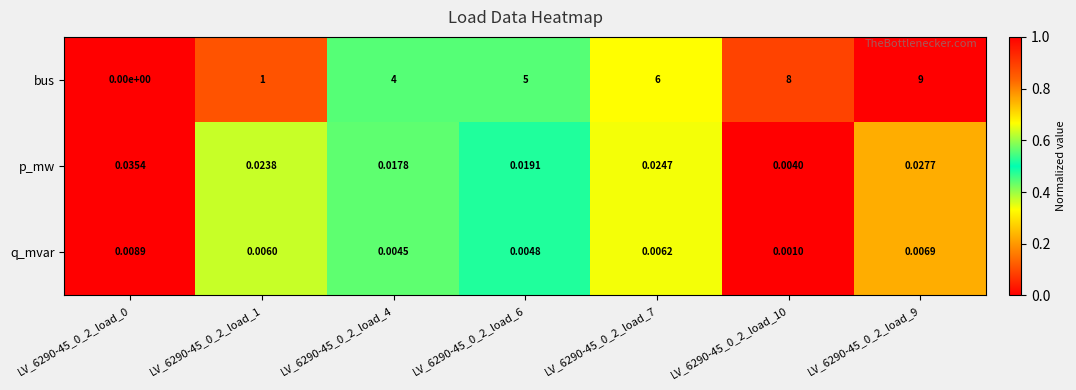

Is the value of p_mw at LV_6290-45_0_2_load_7 greater than the value of q_mvar at LV_6290-45_0_2_load_1?

Yes